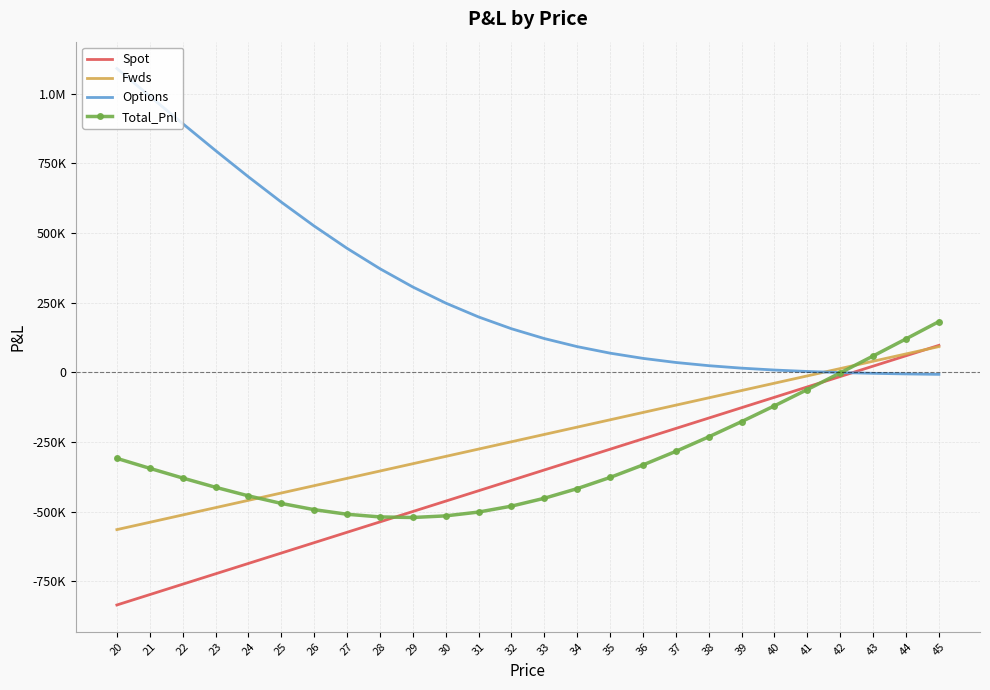

Which category has the highest value across all series?

20